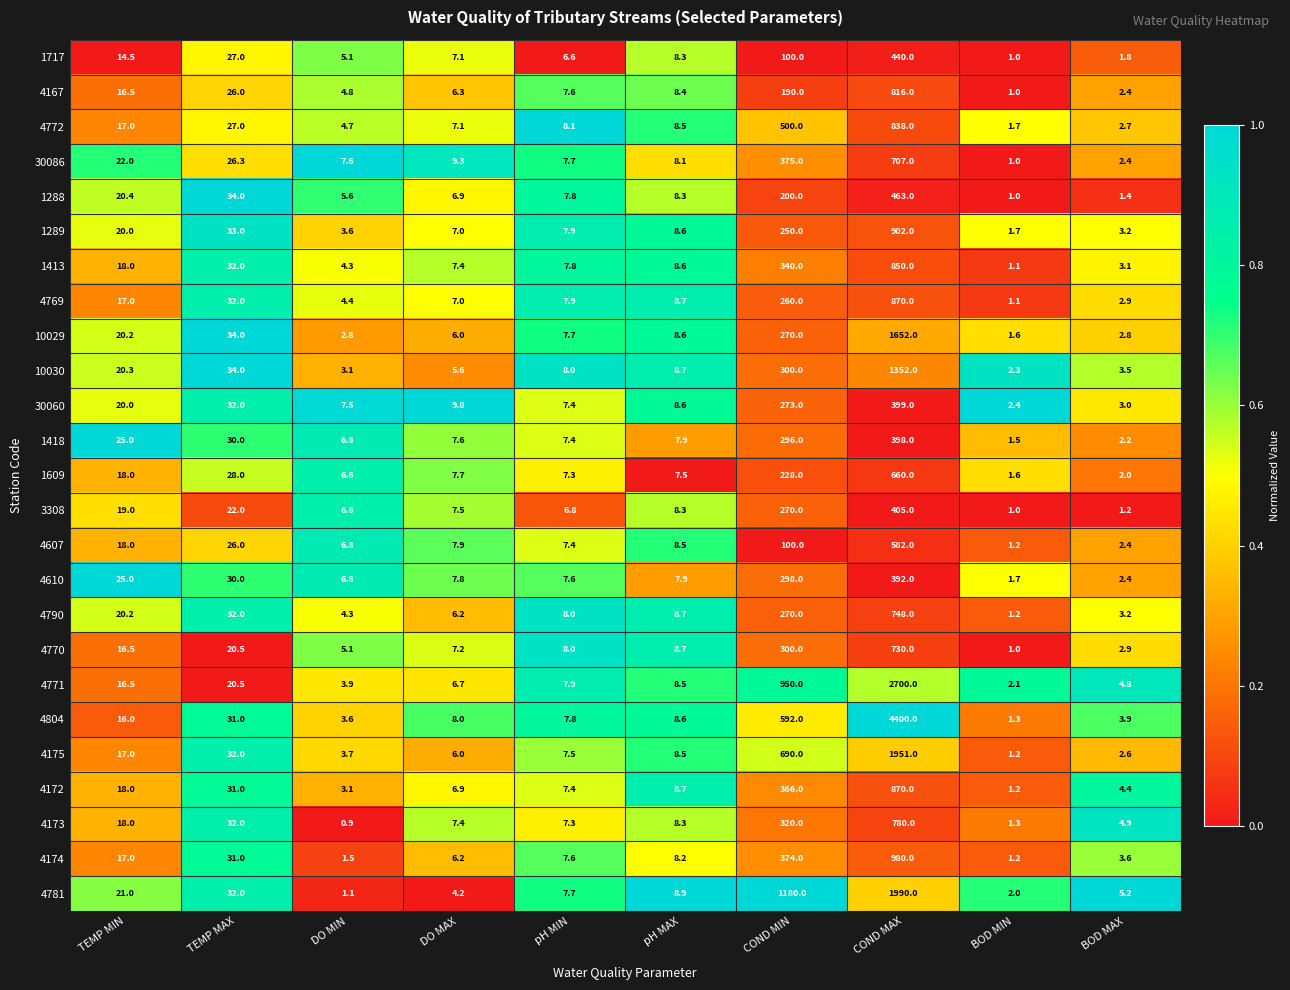

Count the number of categories in the chart.

10